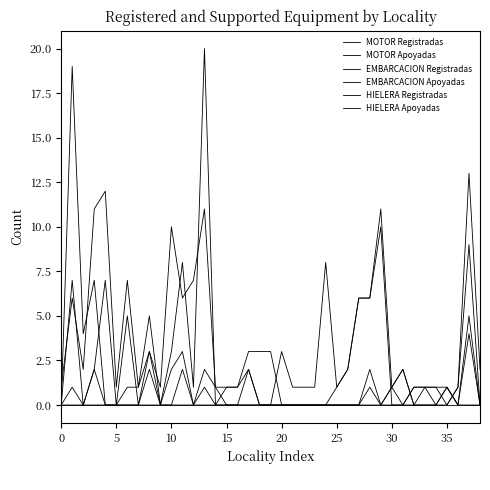

Does the chart display data point markers on the line(s)?

No